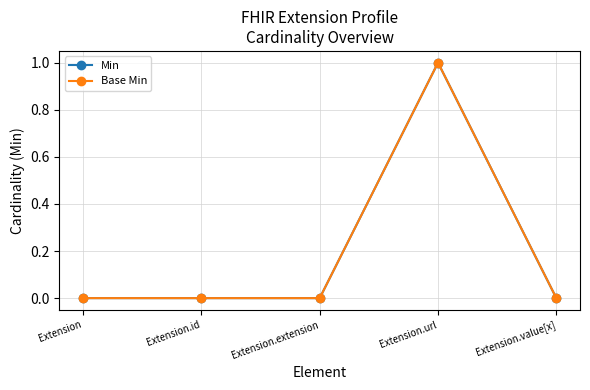

Reading right to left, transcribe all the data shown in this chart.

Min: 0	1	0	0	0
Base Min: 0	1	0	0	0